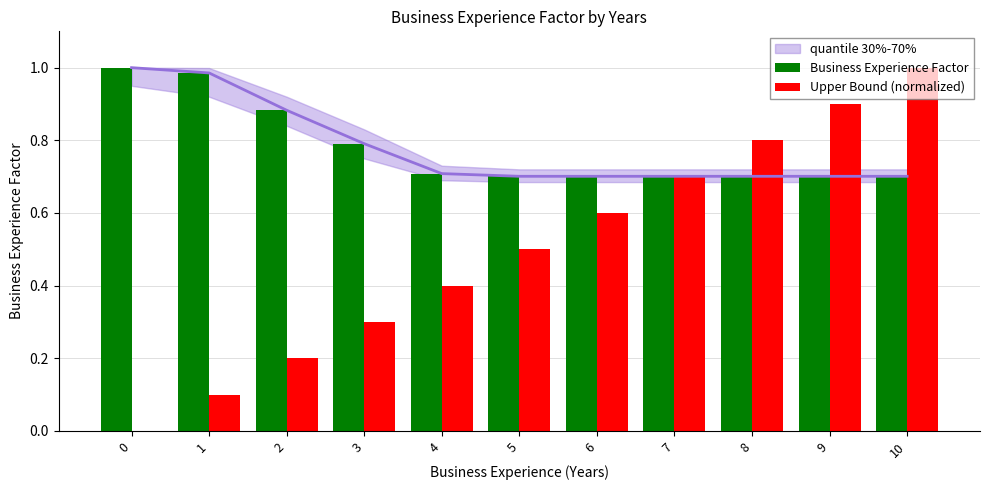

What is the sum of all Upper Bound (normalized) values?

5.5